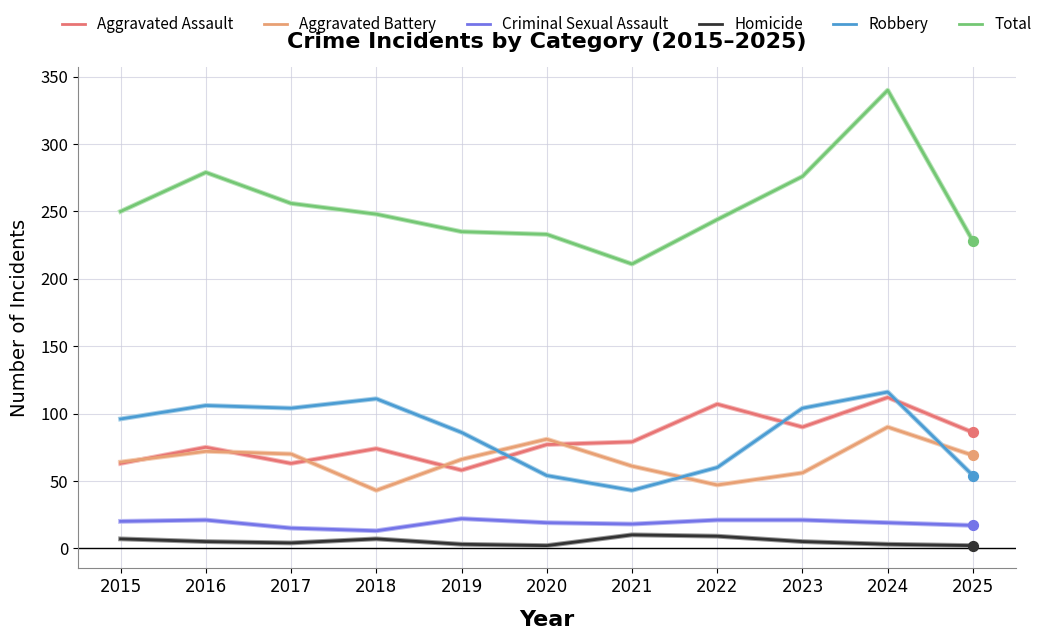

Which series has the widest spread of values?

Total